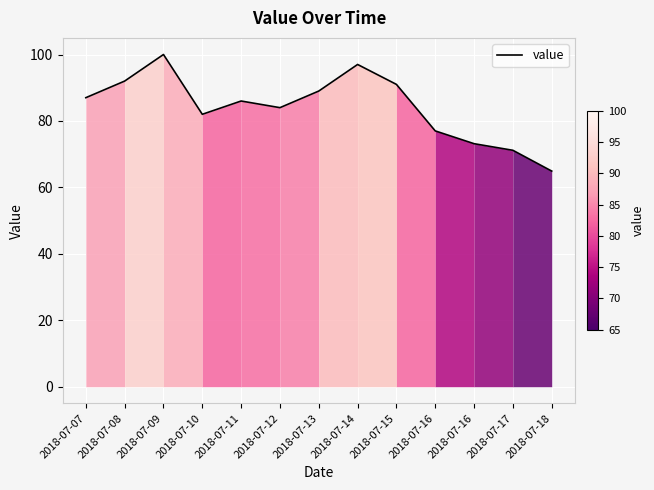

What is the difference between the maximum and minimum values?

35.1